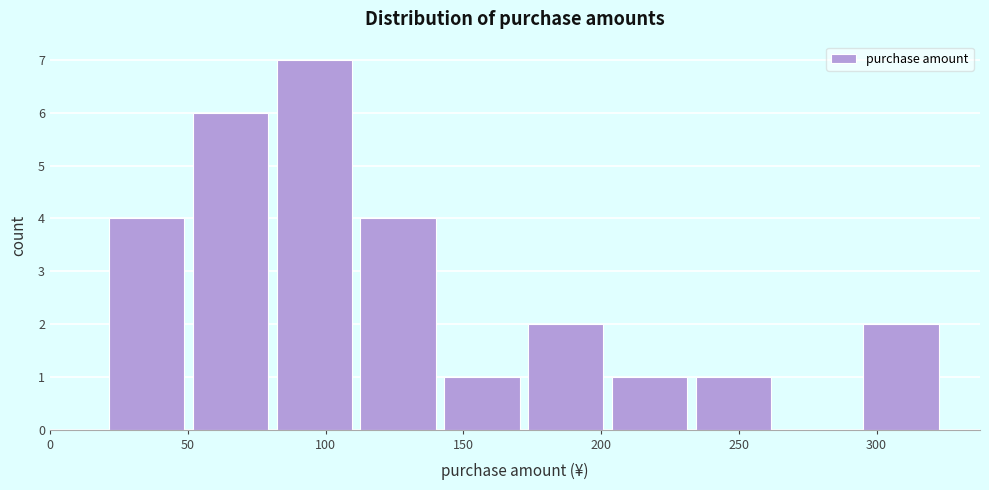

Over which range of the x-axis is the bar tallest?

80 to 110